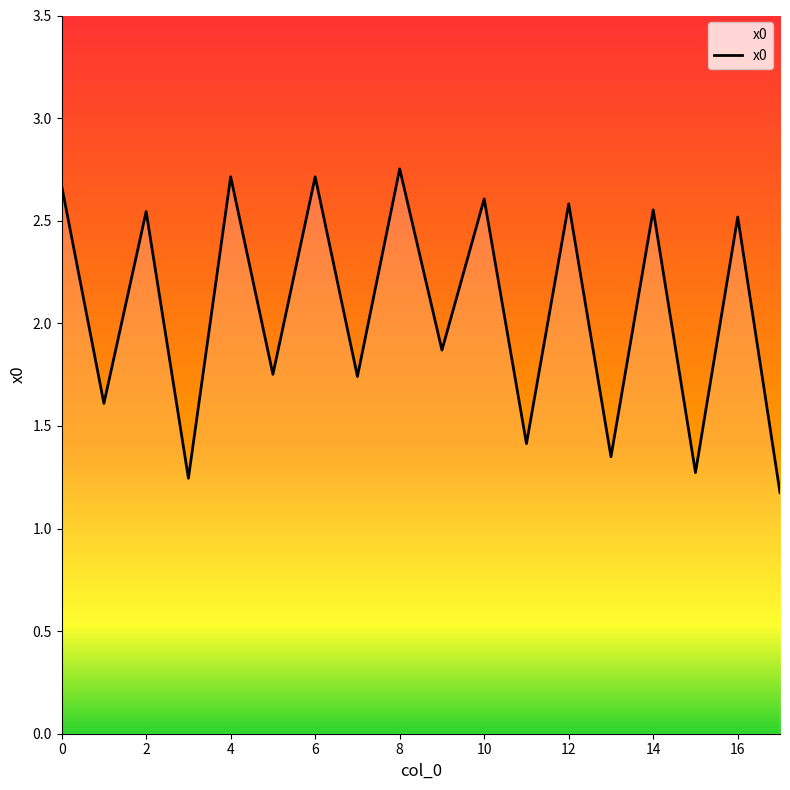

What is the difference between the maximum and minimum values?

1.6